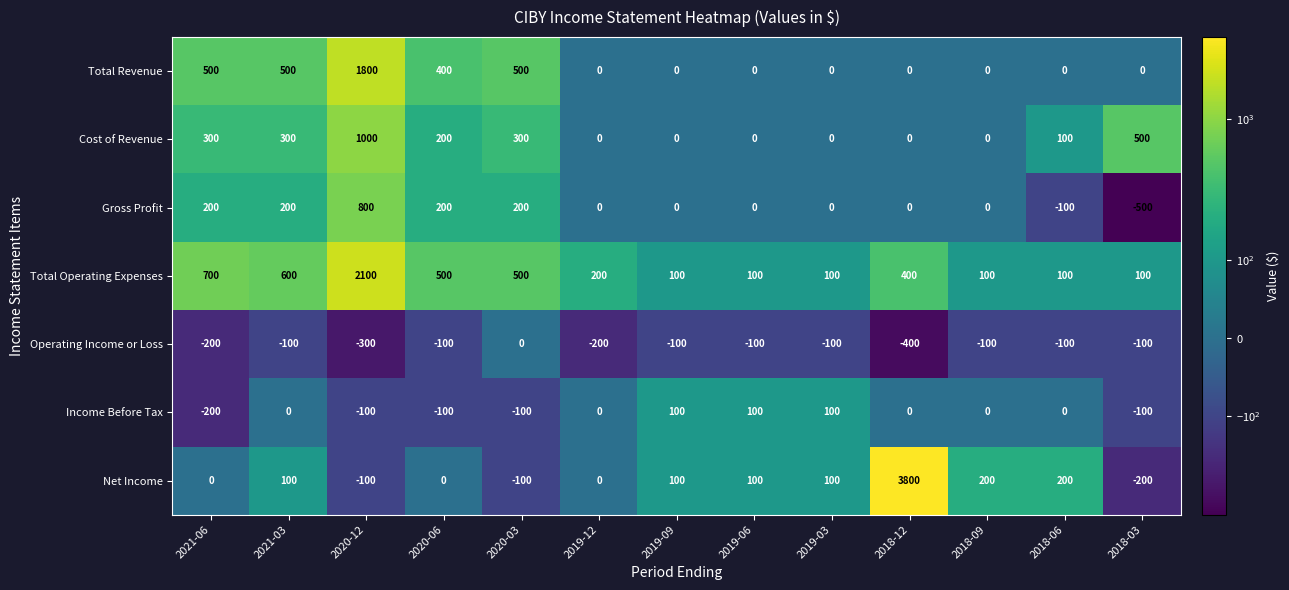

What is the maximum value for Cost of Revenue?

1000